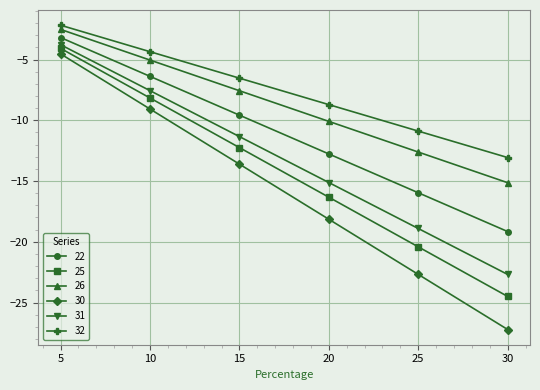

How many data points in 30 are less than -13?

4